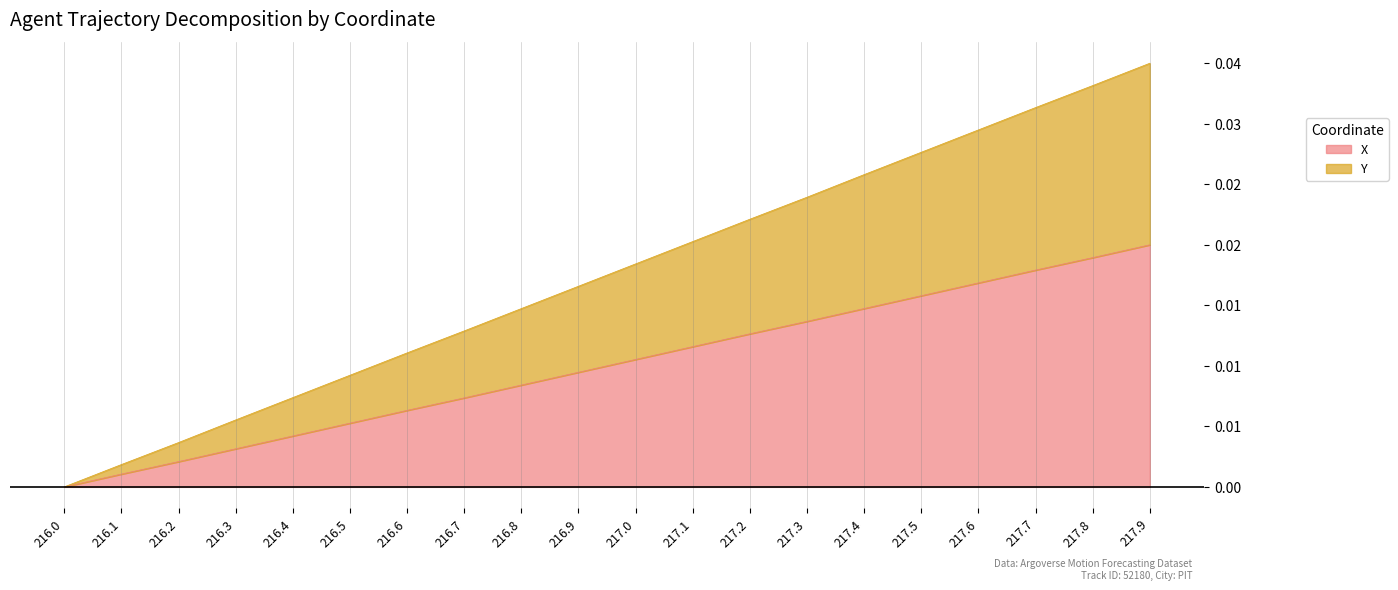

What is the label of the 2nd point from the left?

216.1